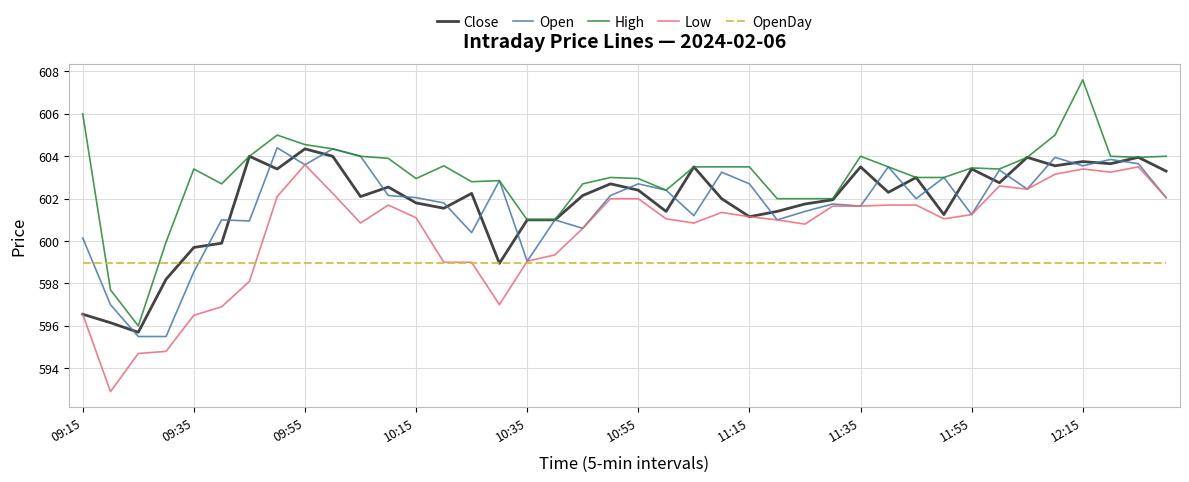

Which series has the largest total across all categories?

High